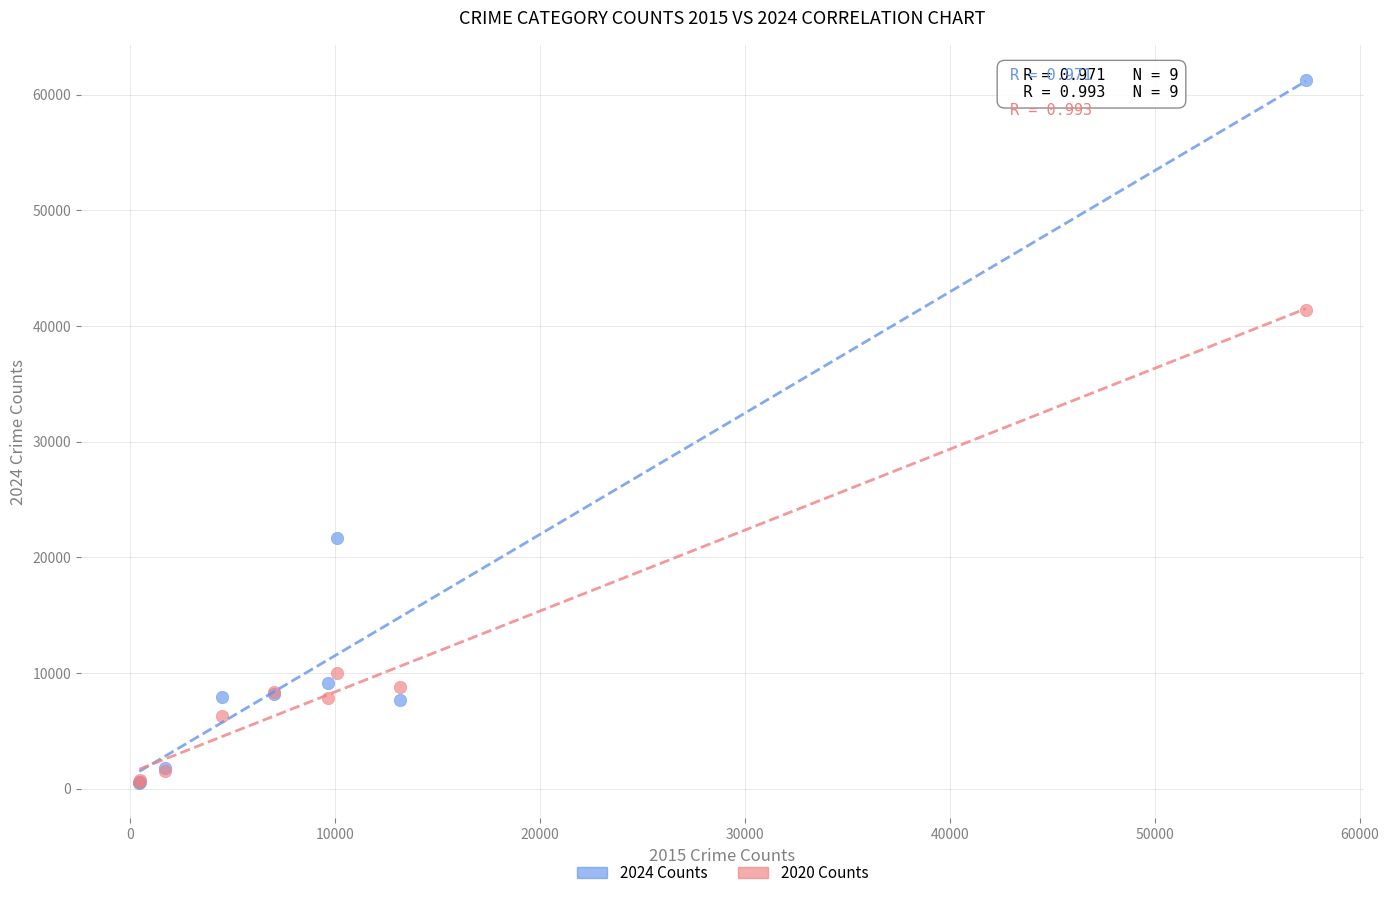

Across all series, what Y value is closest to 30875?

21709